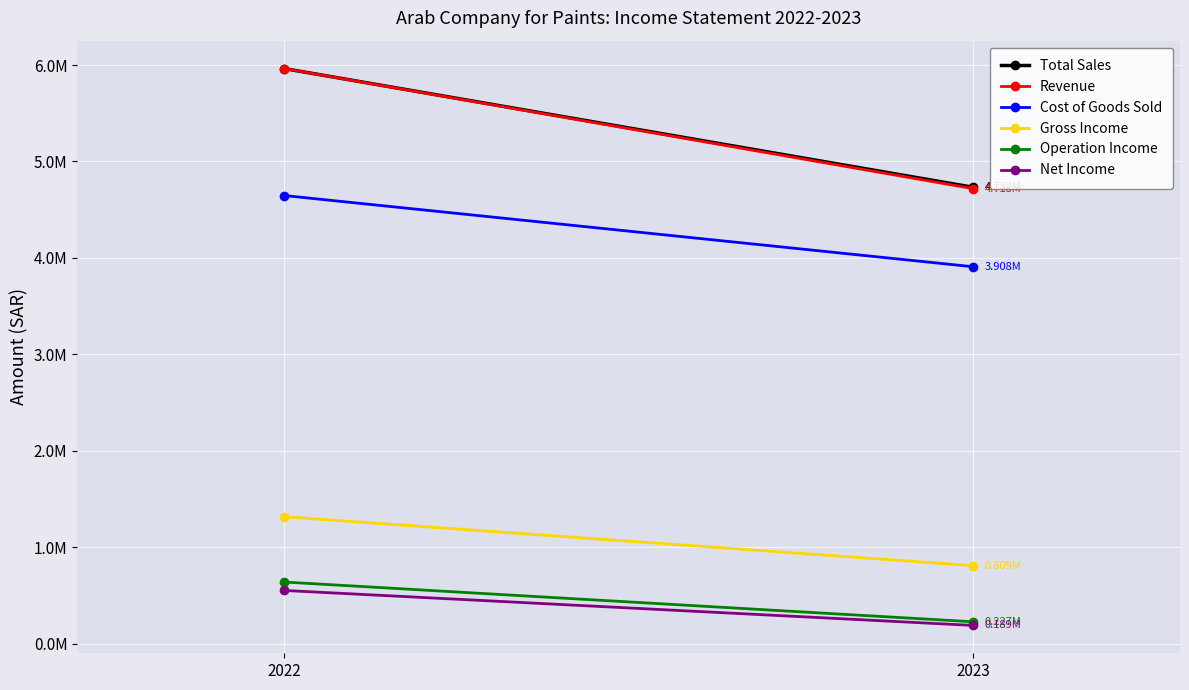

What are all the series names shown in the legend?

Total Sales, Revenue, Cost of Goods Sold, Gross Income, Operation Income, Net Income